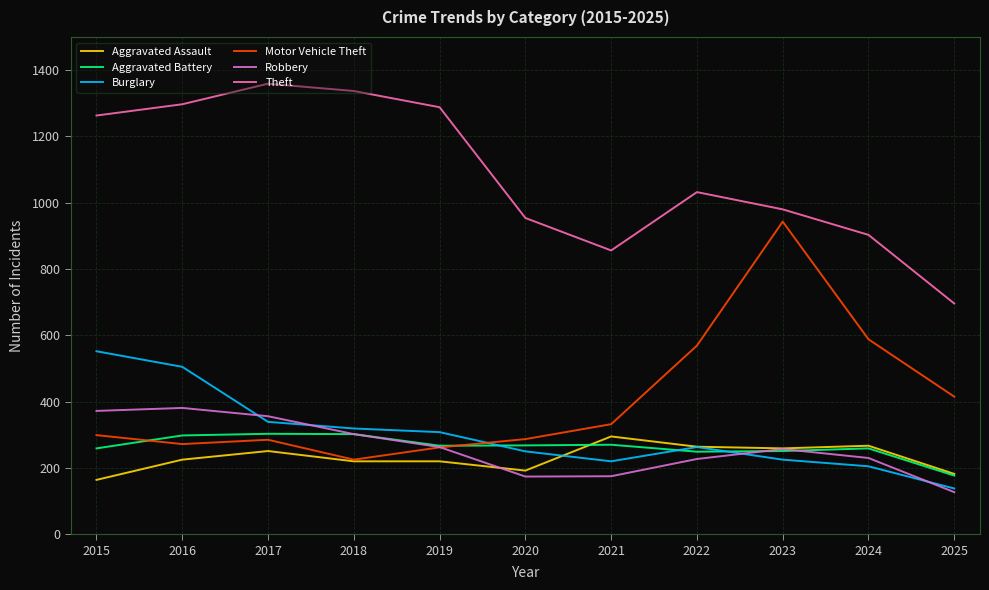

Which series ends up on top after the final intersection of Motor Vehicle Theft and Aggravated Battery?

Motor Vehicle Theft